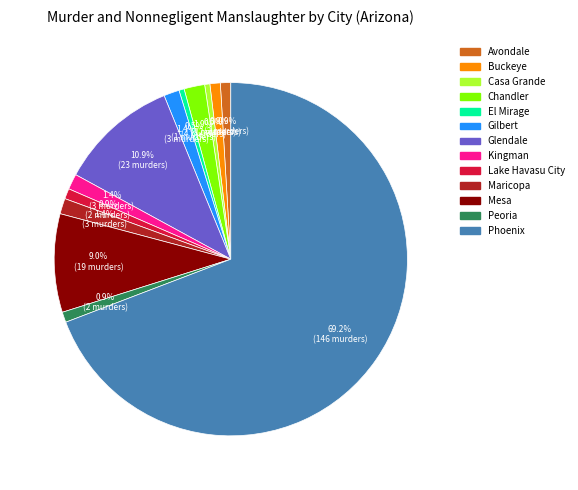

Is there any slice that represents more than half of the pie?

Yes